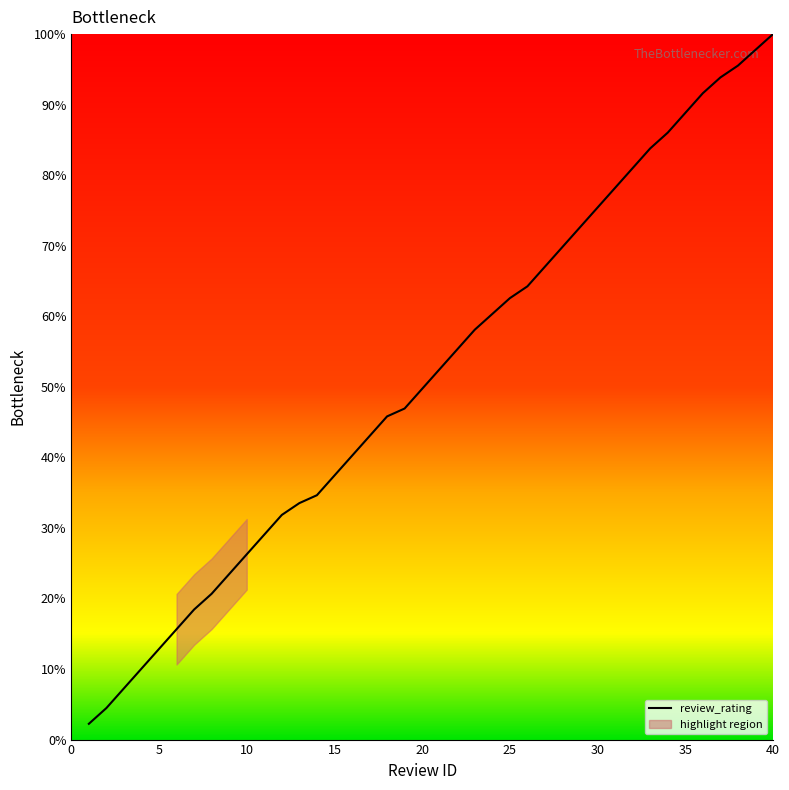

What is the smallest value displayed?

2.2